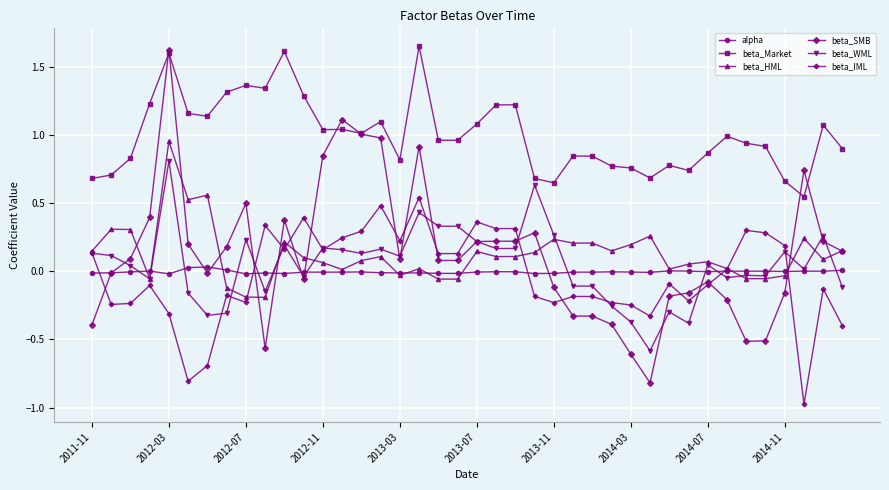

Which series has the largest range (max minus min)?

beta_SMB